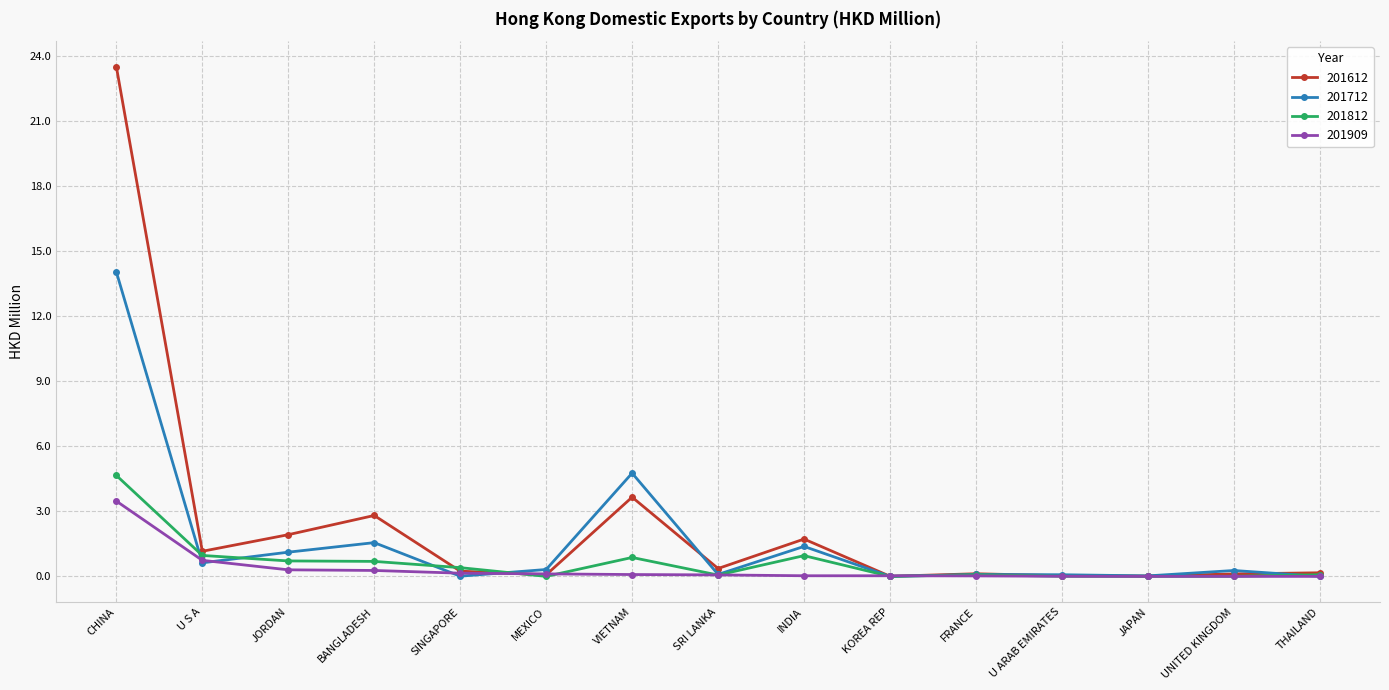

True or false: 201612 has a value of 3.7 at VIETNAM.

True